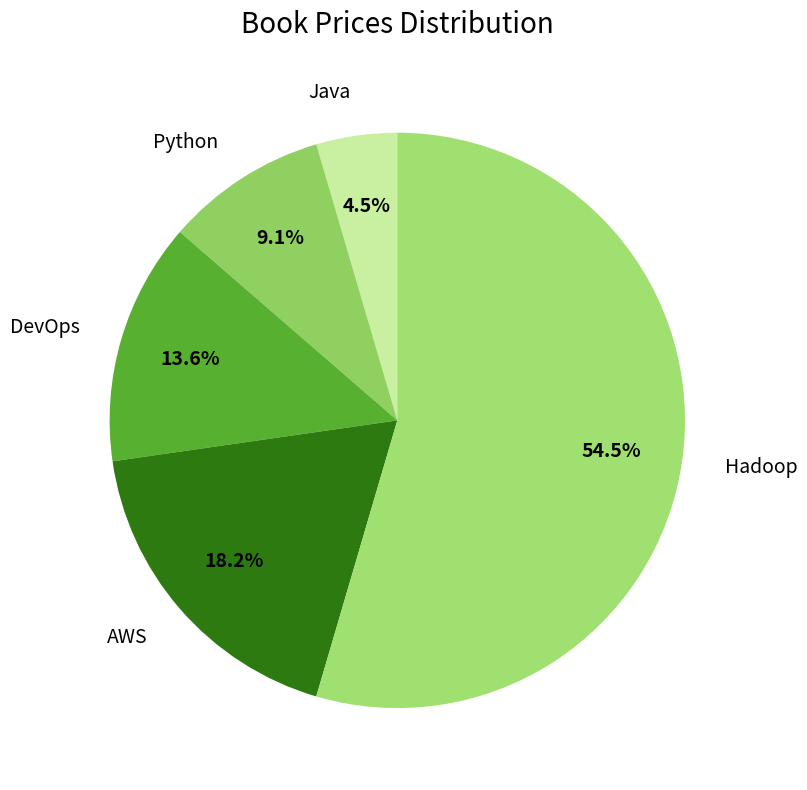

Is AWS the majority of the pie?

No